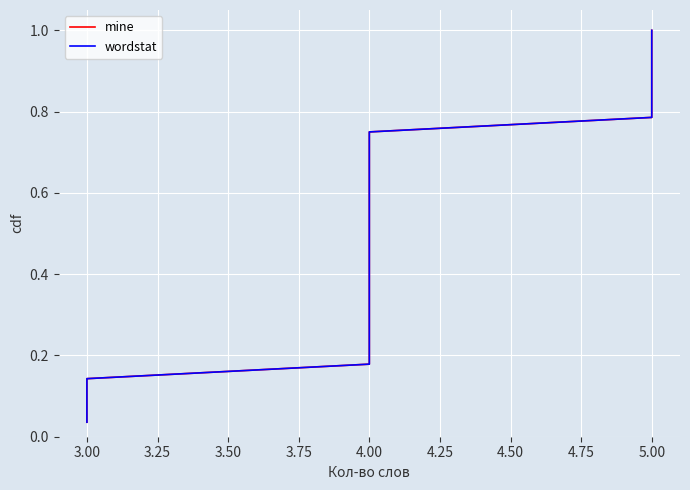

Is this an area chart (filled region under the line)?

No